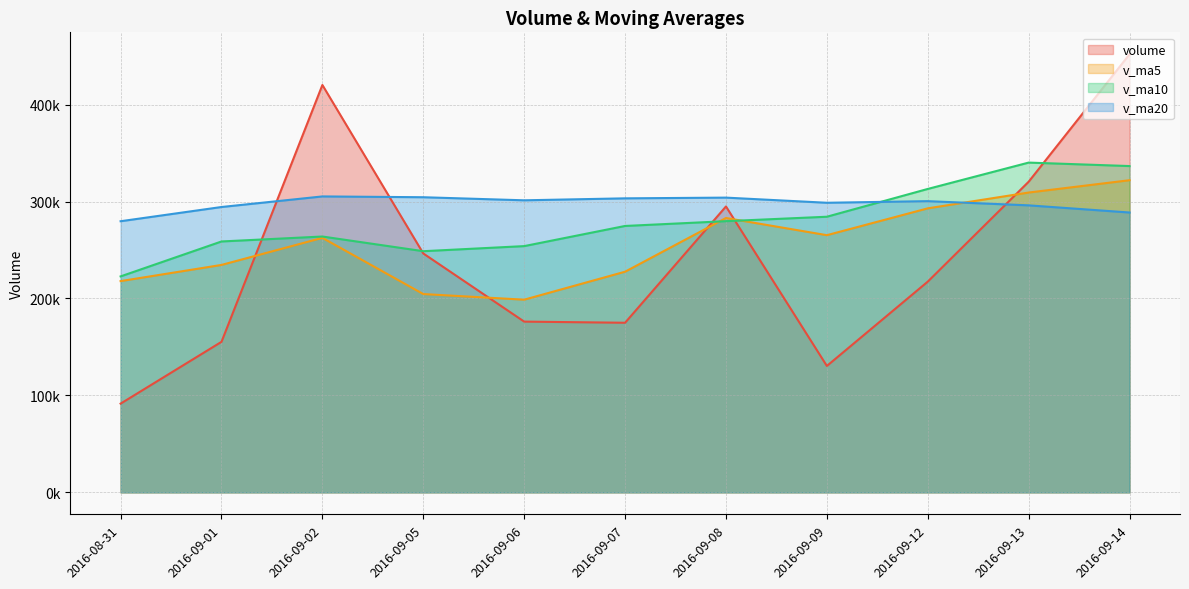

Does the chart have visible grid lines?

Yes